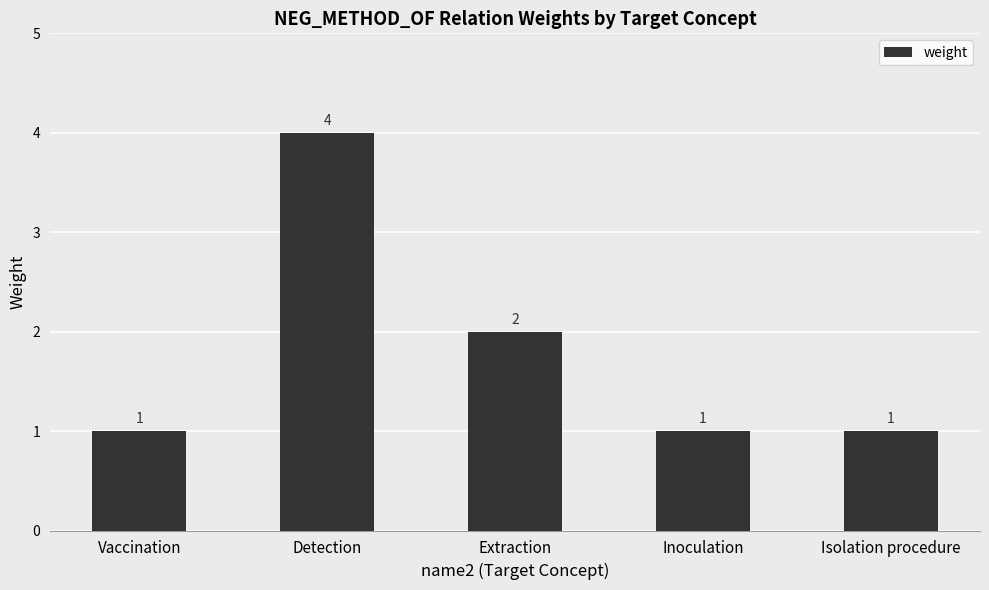

How many values exceed 1?

2